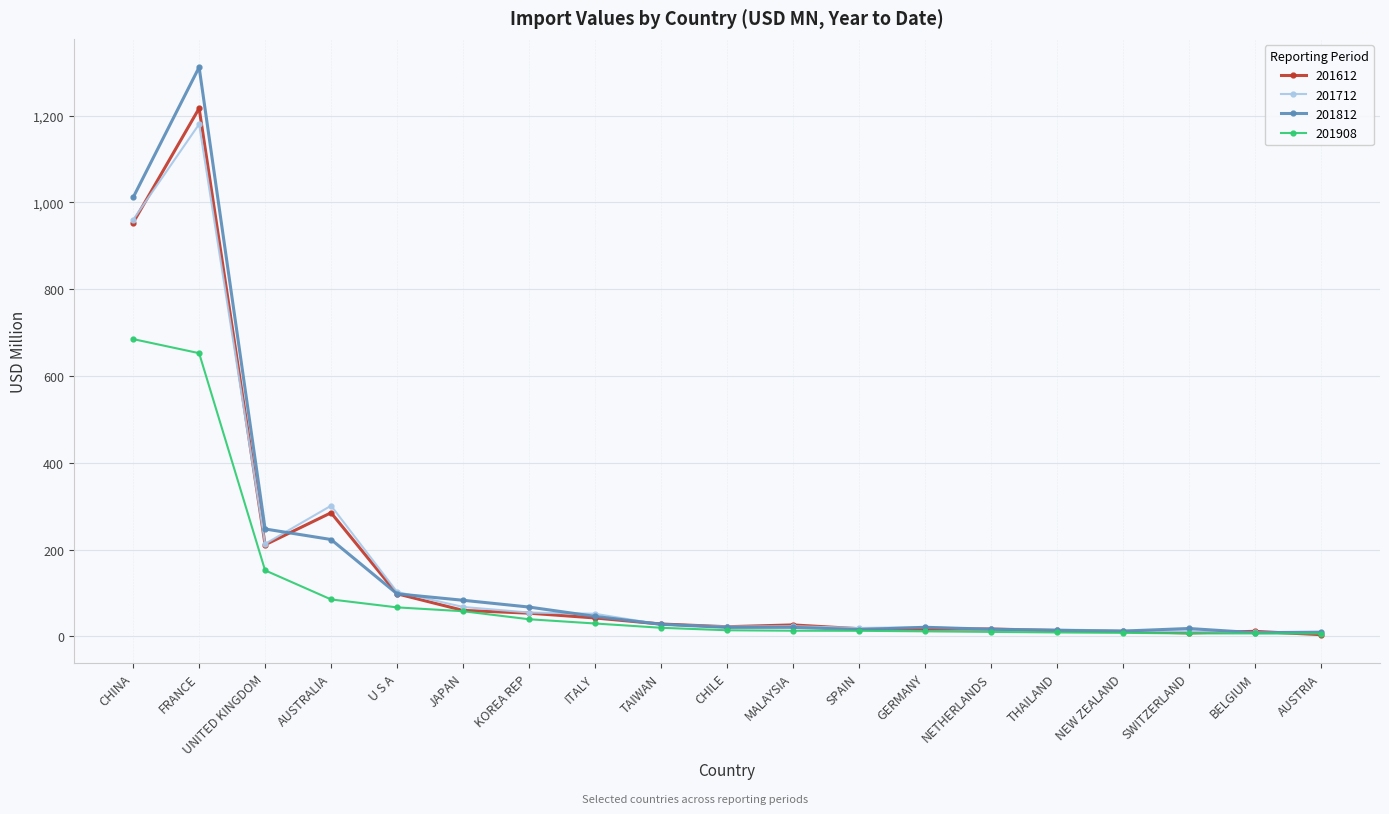

Which series has the largest range (max minus min)?

201812